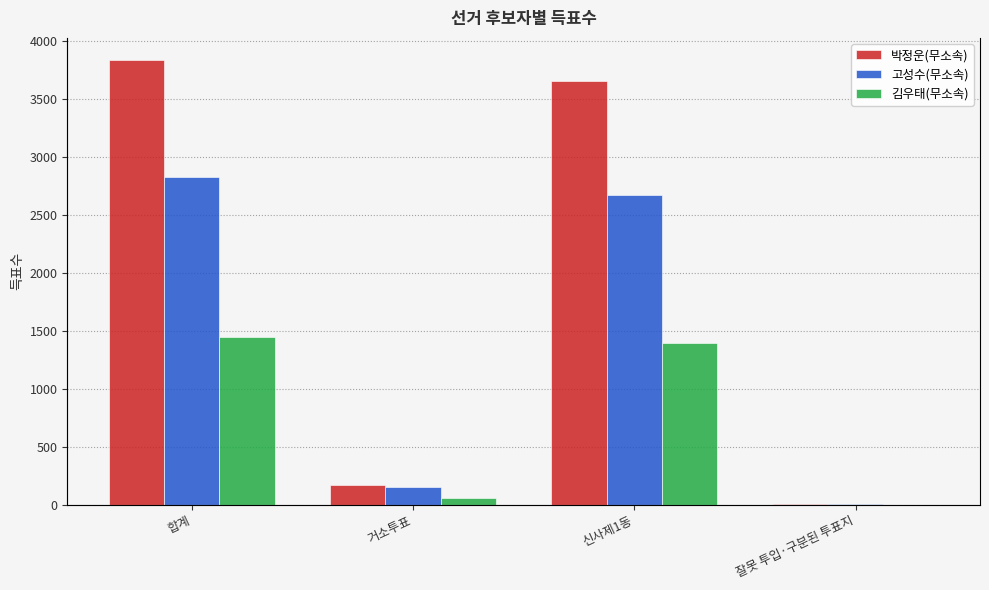

Which series has the largest range (max minus min)?

박정운(무소속)